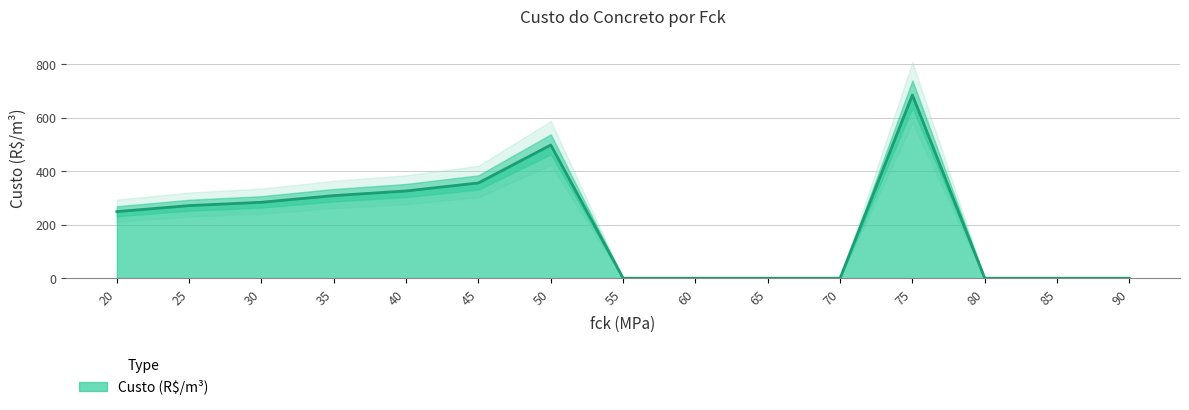

True or false: the data shows 278.3 at 90.

False